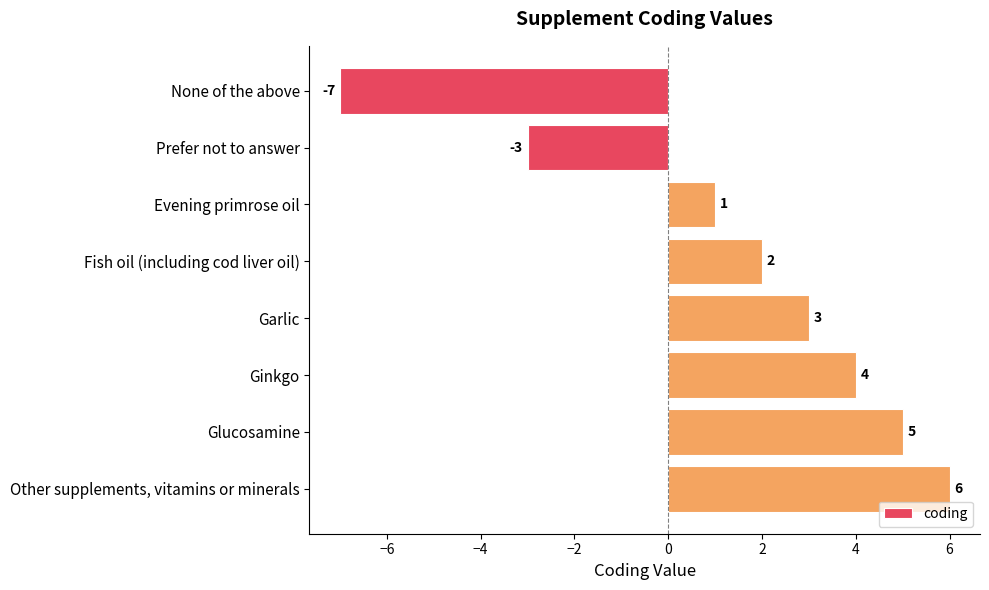

Reading top to bottom, list all the values displayed in this chart.

-7	-3	1	2	3	4	5	6